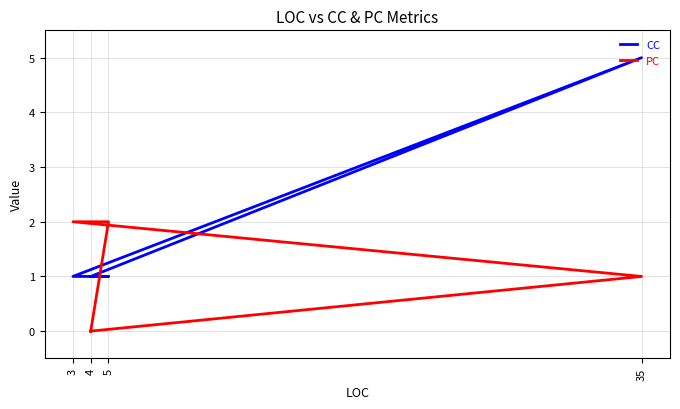

Rank the series by their average value, from highest to lowest.

CC, PC